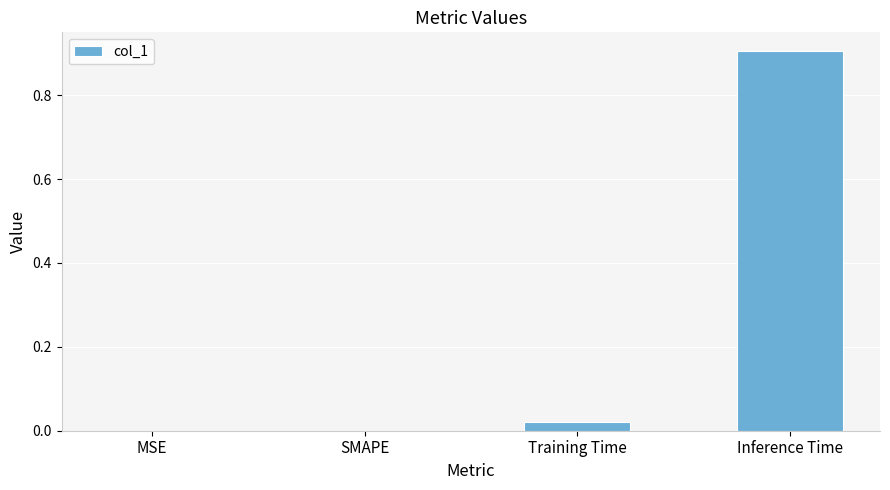

What is the sum of all values?

0.9